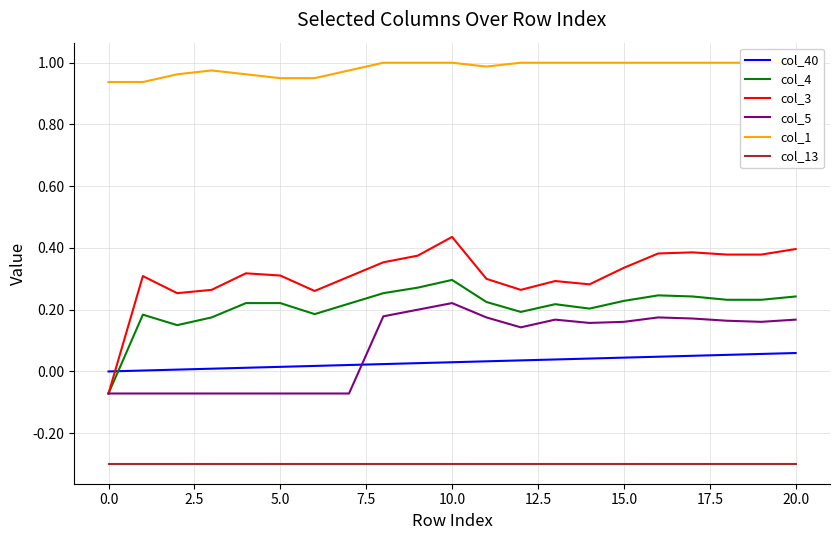

True or false: col_4 and col_3 intersect in this chart.

False